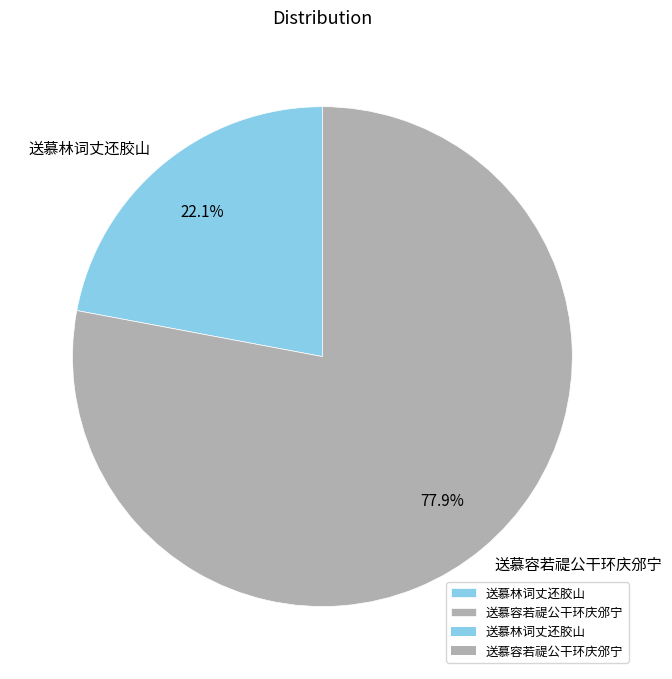

To the nearest percent, what is the difference between the largest and smallest slice percentages?

56%